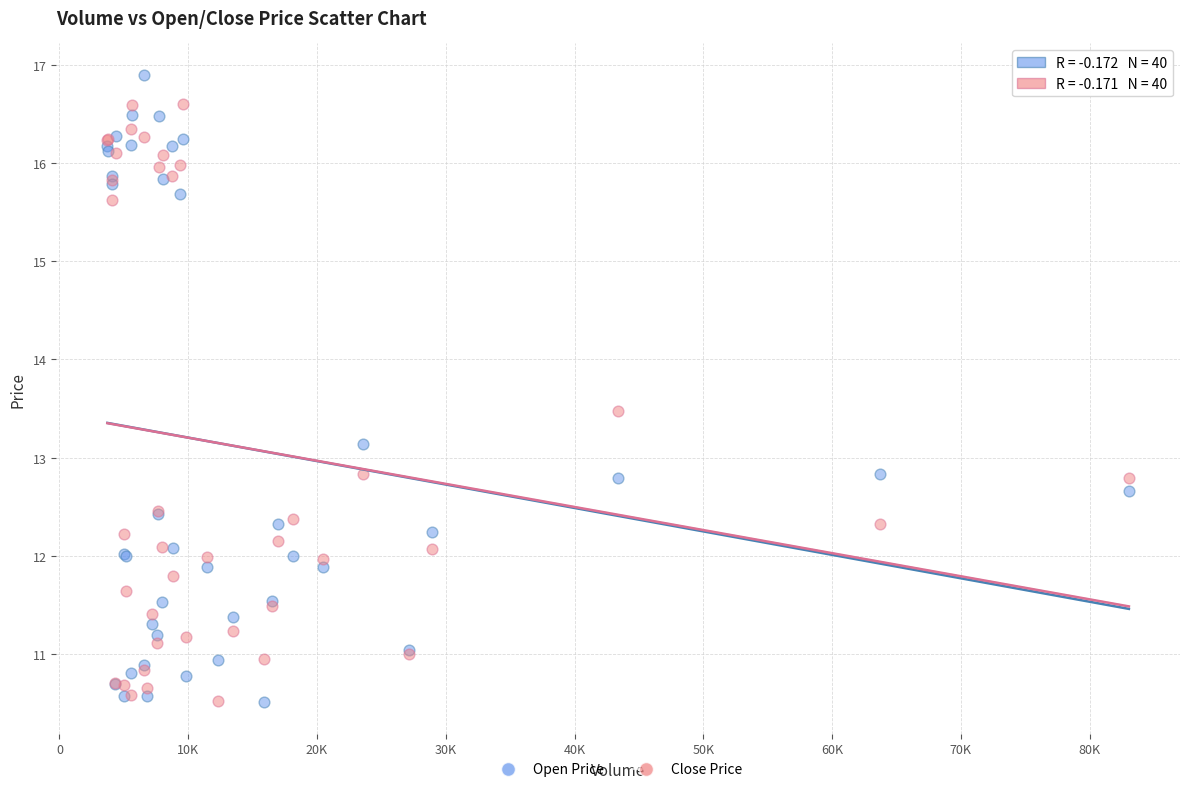

What is the X range (max minus min) for the scatter plot?

79326.0